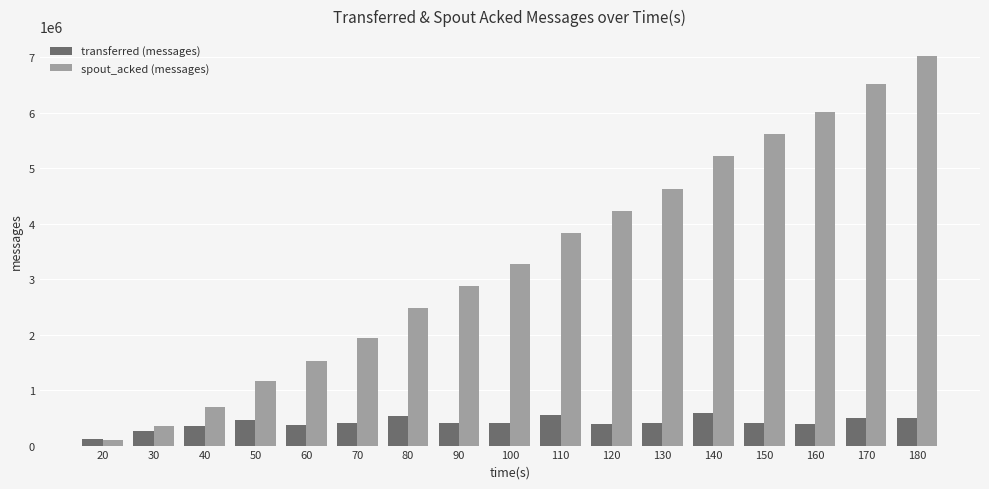

What is the value of the spout_acked (messages) bar at the 8th from the left?

2874780